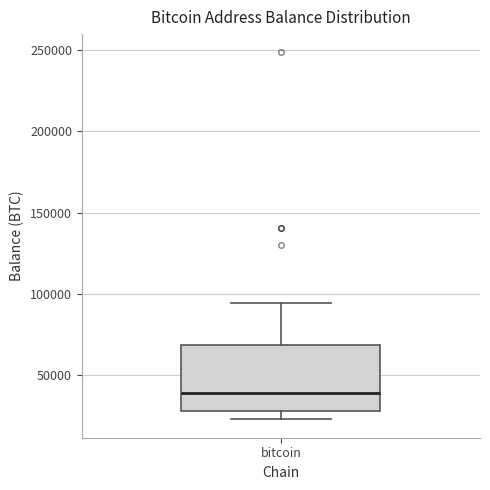

Read this box plot against the y-axis: the position of the median line, the range covered by the box, and the ends of both whiskers. The values are not printed on the chart, so give them approximately, as read against the axis.

median 40000, box 30000 to 70000, whiskers 25000 to 95000